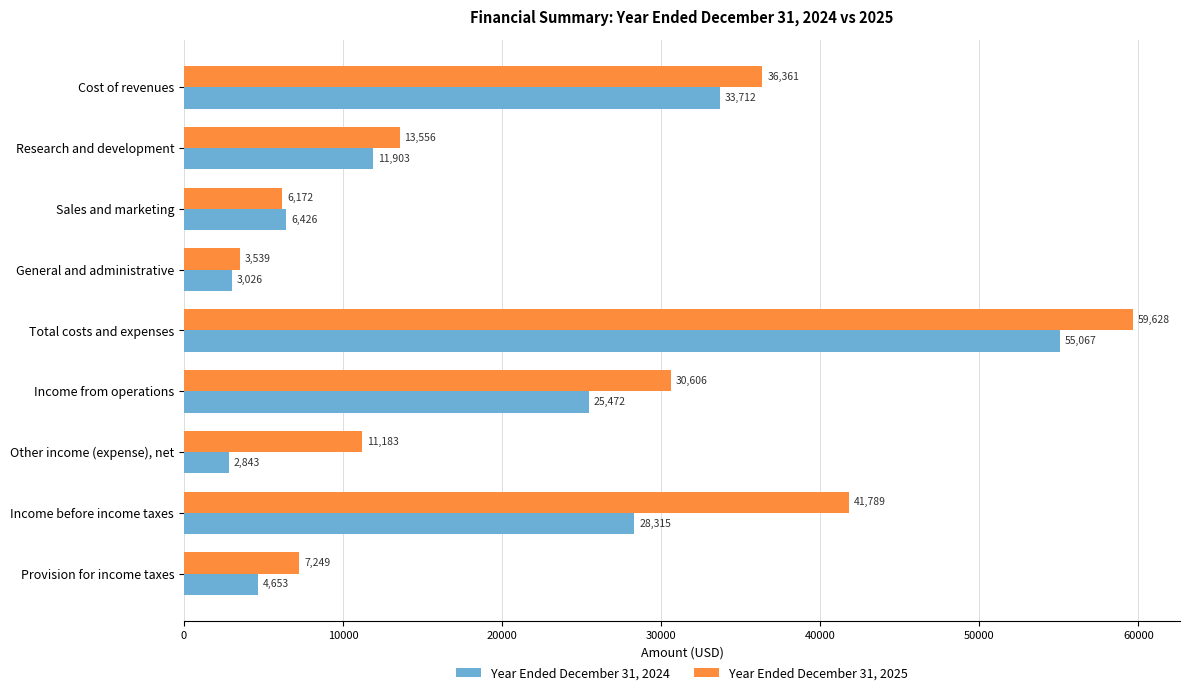

At which label is Year Ended December 31, 2024 closest to 28955?

Income before income taxes